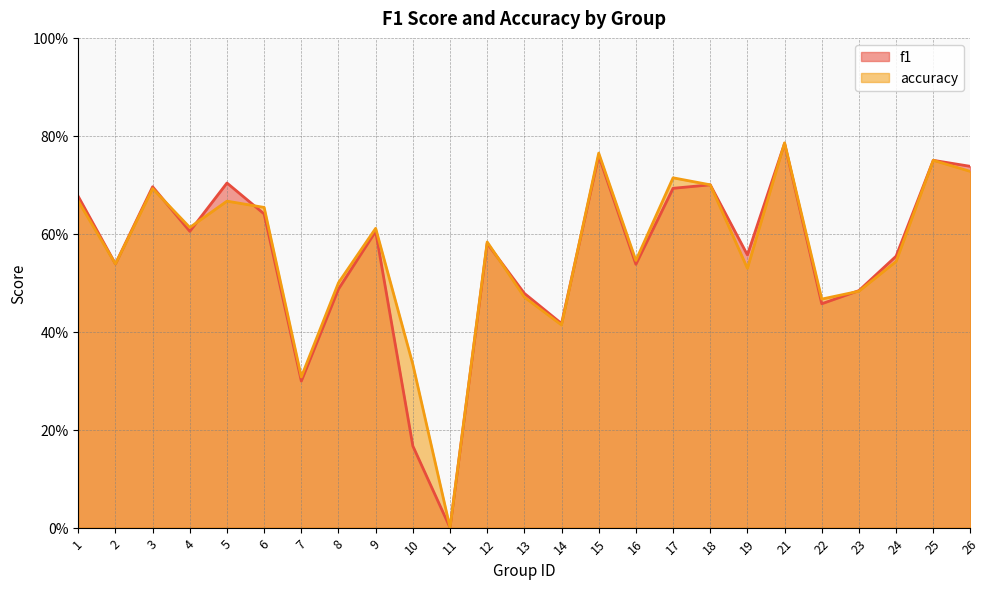

Between 18 and 25, which is larger?

25